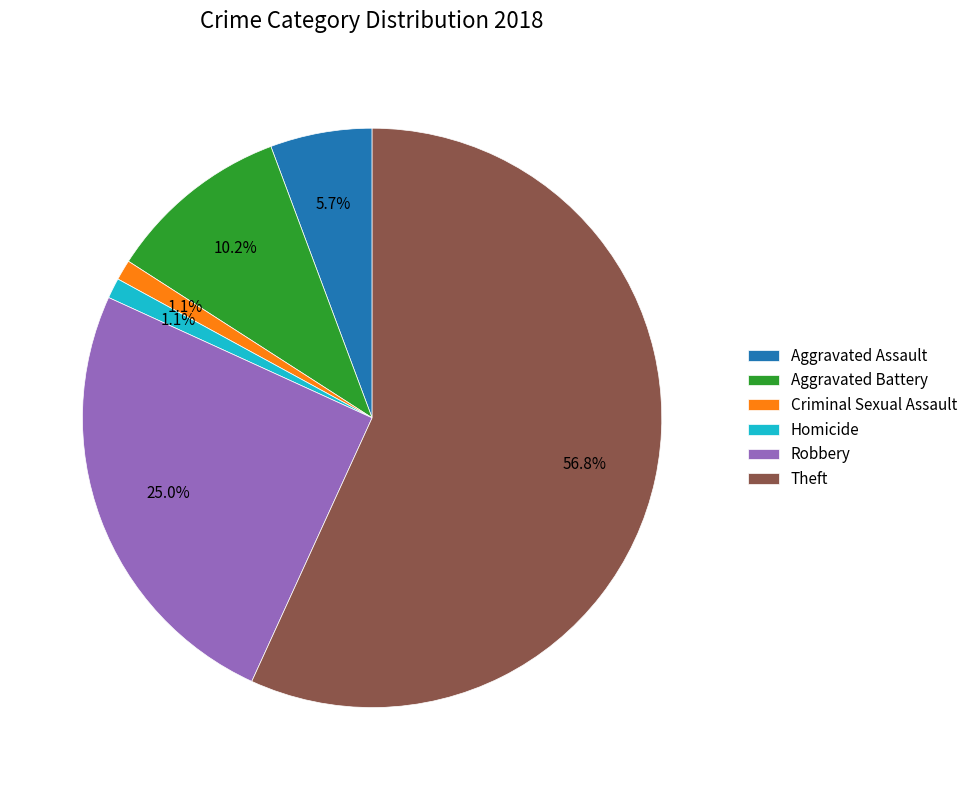

How many slices are in this pie chart?

6